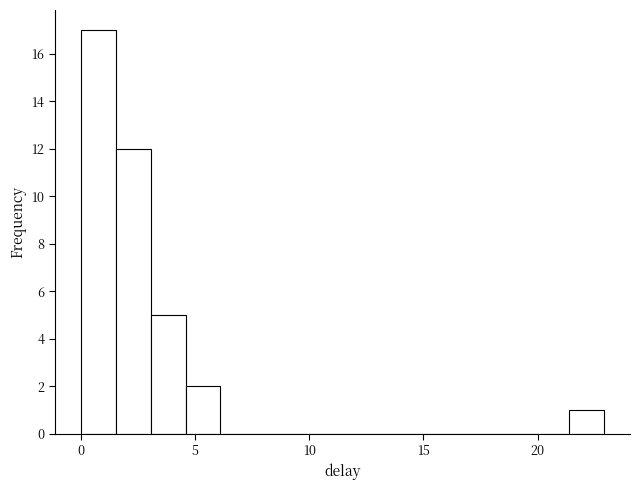

Around what value on the x-axis is the tallest bar? Give the approximate position of its centre, as read against the axis.

1.0